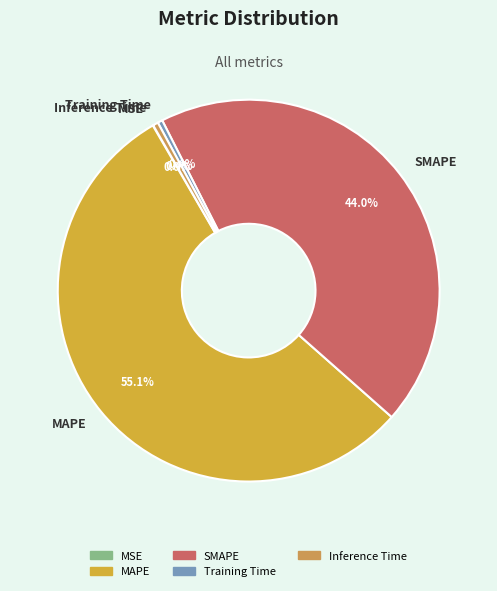

What percentage is the SMAPE slice, to the nearest percent?

44%